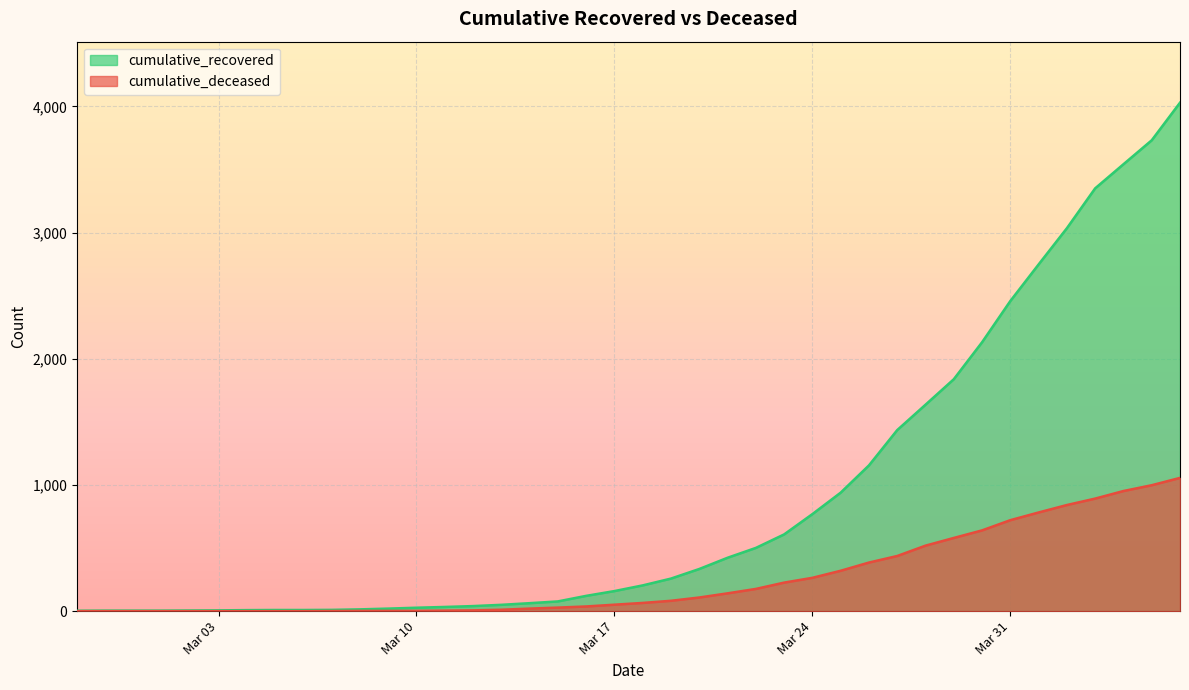

At how many categories does at least one series exceed 3193?

4